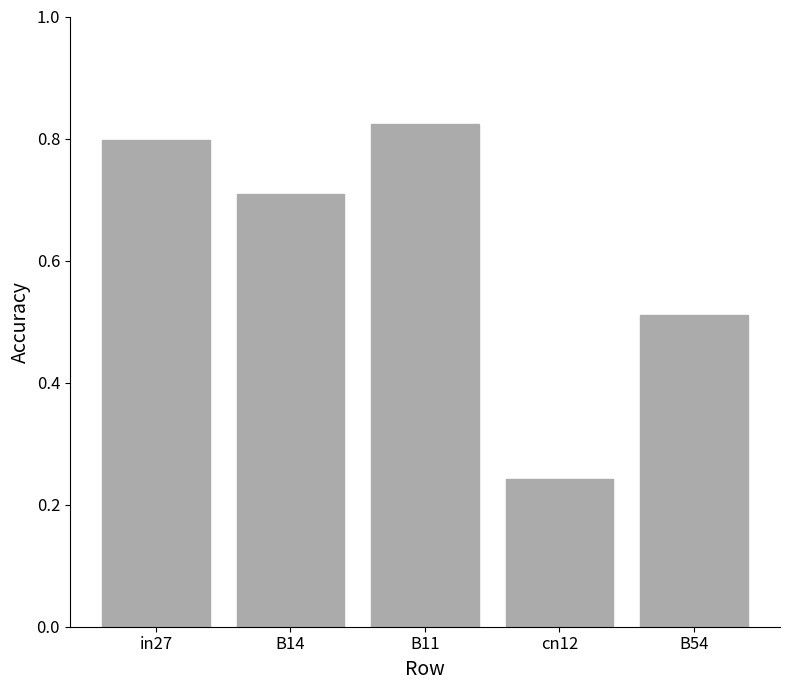

At which category does the chart reach its minimum across all series?

cn12